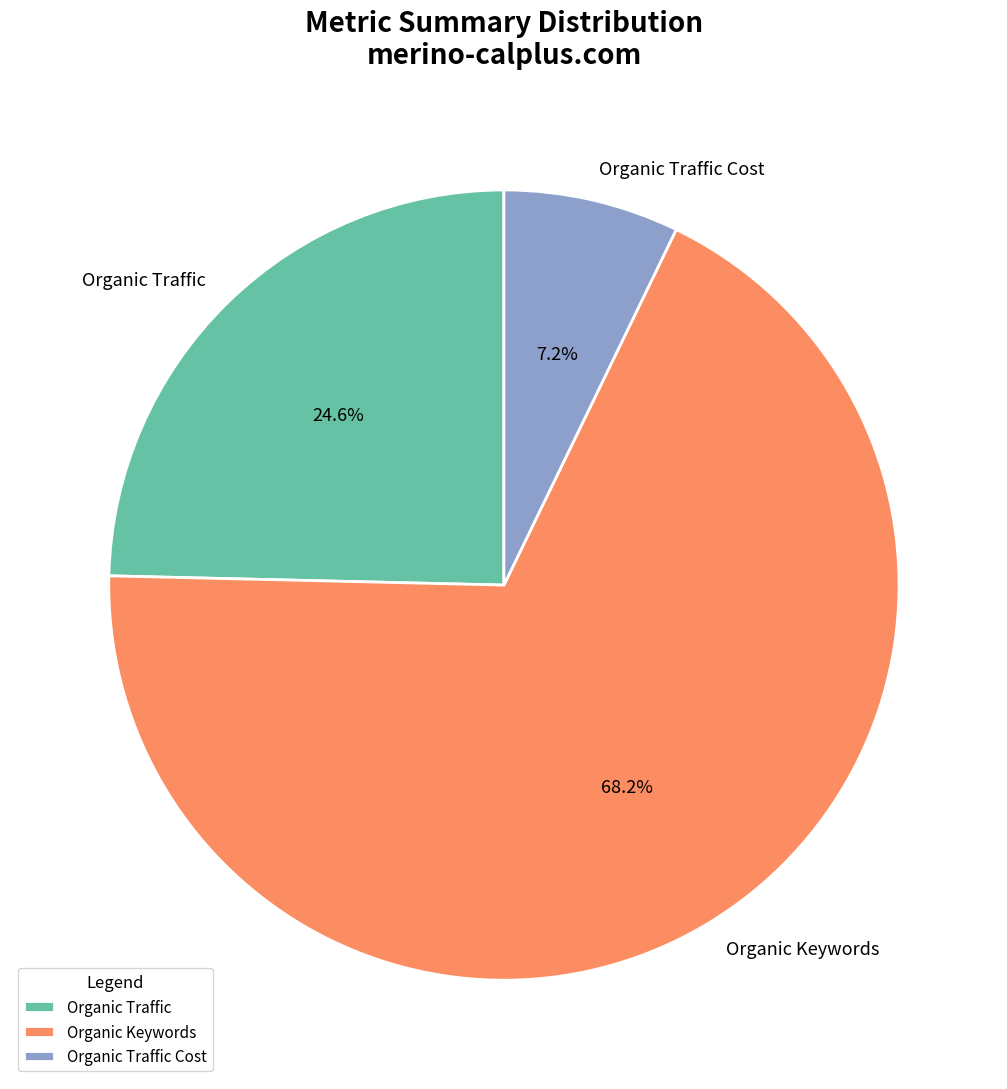

Rank the categories by value from lowest to highest.

Organic Traffic Cost, Organic Traffic, Organic Keywords